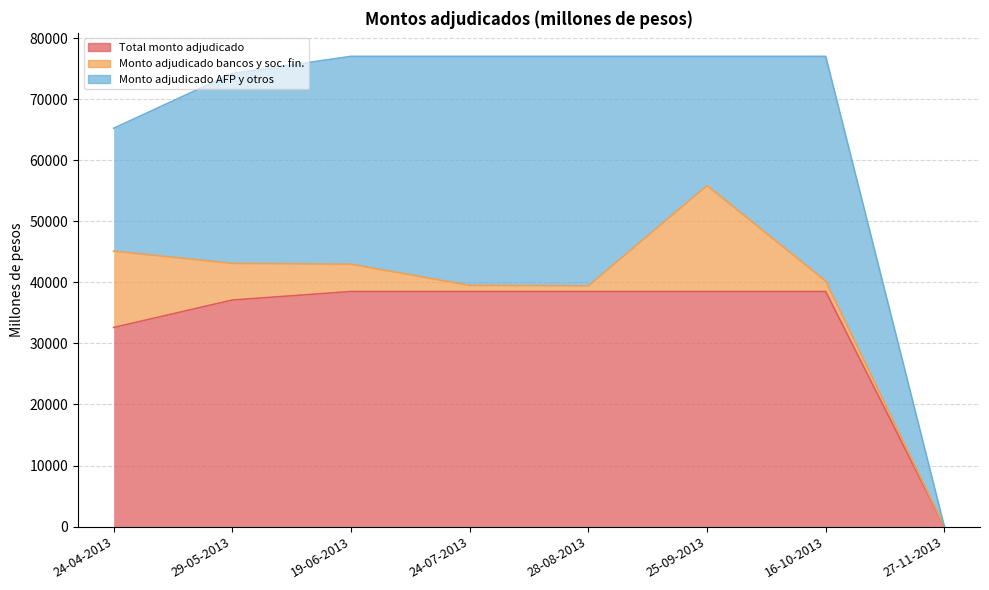

How many interior local peaks does the Monto adjudicado AFP y otros series have?

2